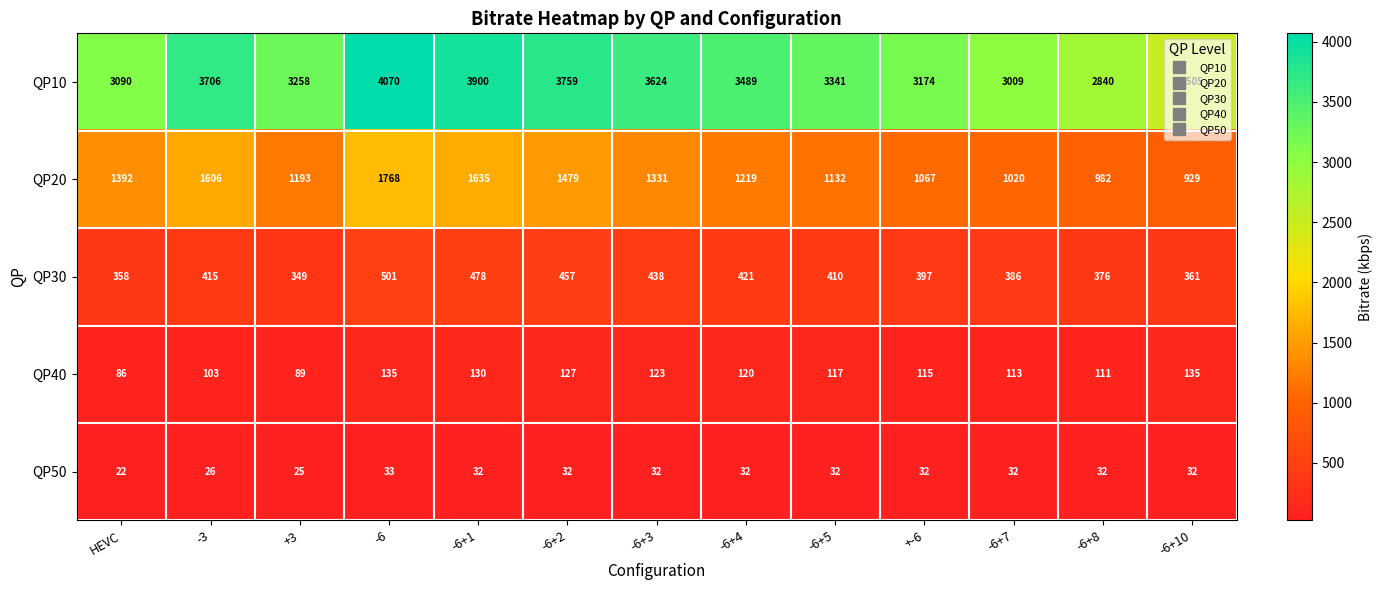

At which category does the chart reach its minimum across all series?

HEVC